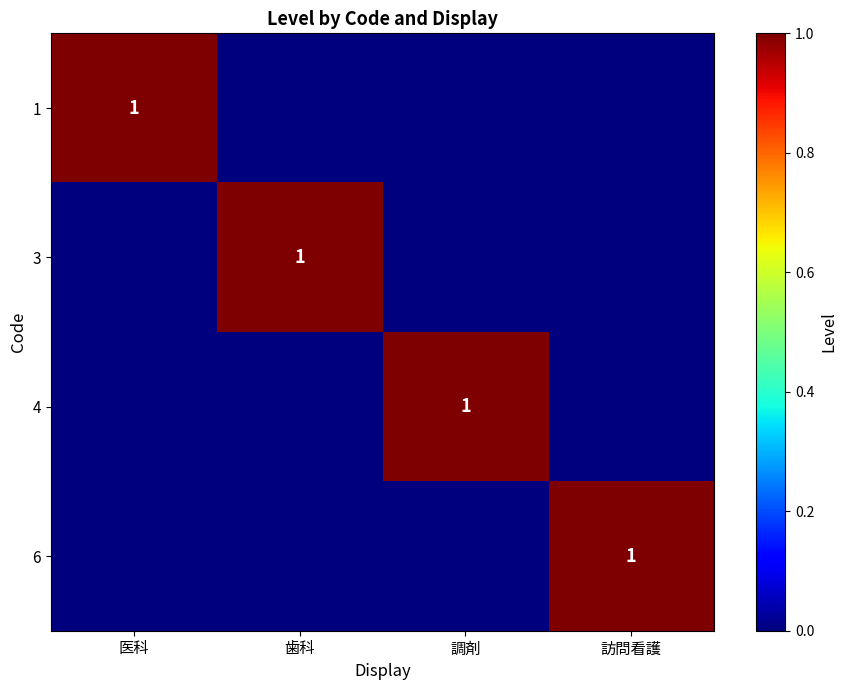

The 4 series shows 1 at 調剤. True or false?

True